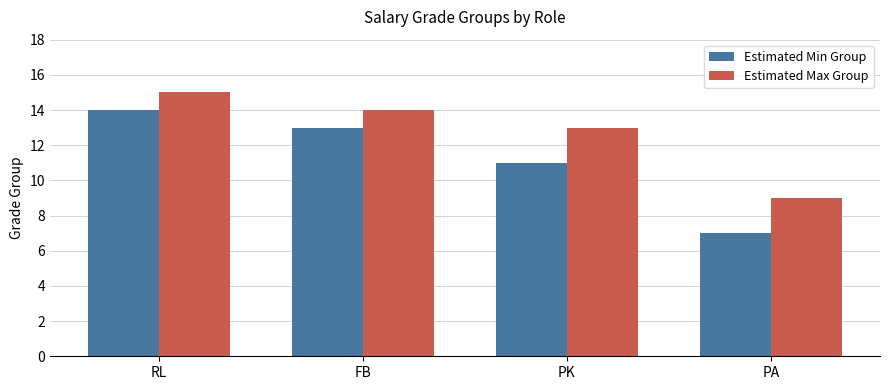

Count the Estimated Min Group values in the range 11 to 14.

3